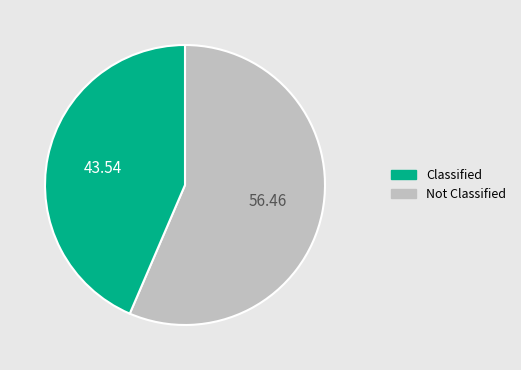

Does any single category account for the majority?

Yes